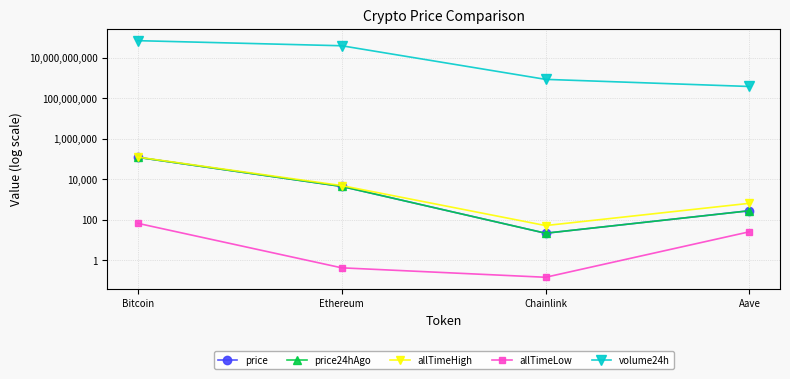

Reading right to left, list all the values displayed in this chart.

price: Aave=285.2	Chainlink=22.1	Ethereum=4504.0	Bitcoin=122722.0
price24hAgo: Aave=283.2	Chainlink=22.1	Ethereum=4487.1	Bitcoin=122229.0
allTimeHigh: Aave=661.7	Chainlink=52.7	Ethereum=4946.1	Bitcoin=125506.0
allTimeLow: Aave=26.0	Chainlink=0.1	Ethereum=0.4	Bitcoin=67.8
volume24h: Aave=383314809.0	Chainlink=860931326.0	Ethereum=39158143533.0	Bitcoin=69849089911.0